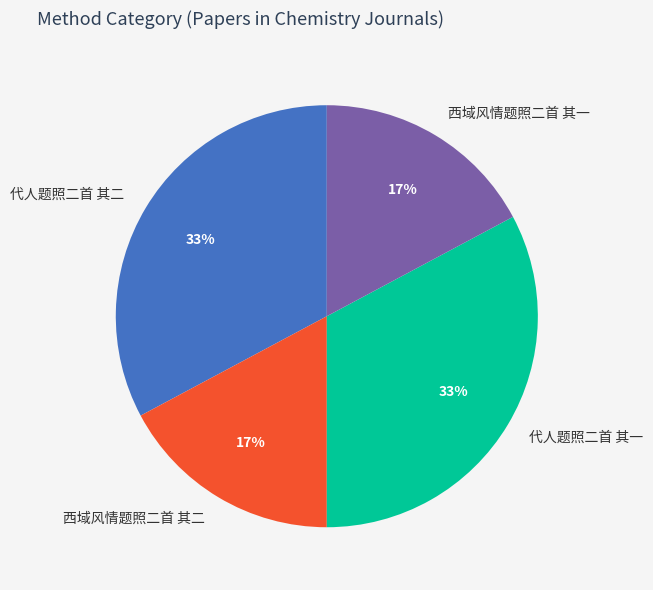

Is it true that 西域风情题照二首 其一 is 17% of the pie?

True